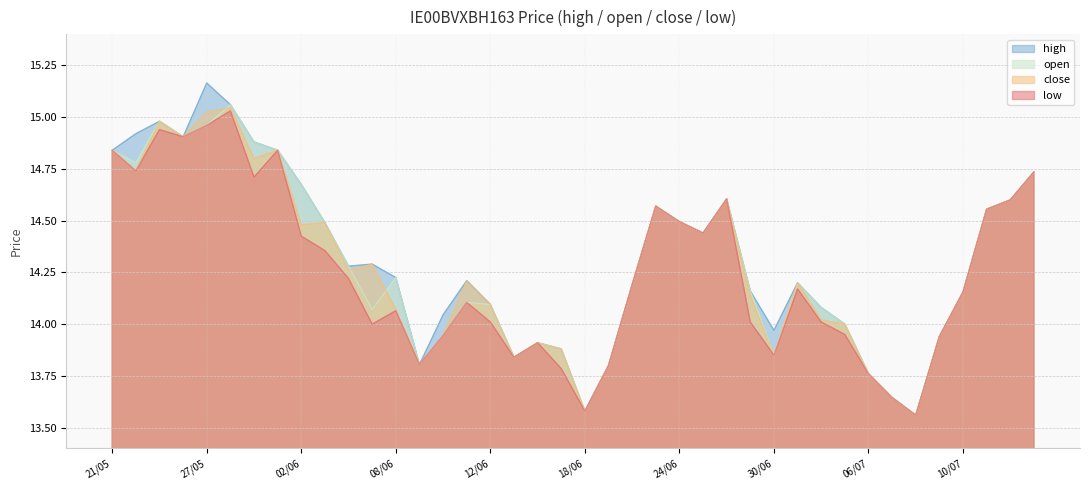

True or false: close and low cross at least once.

False